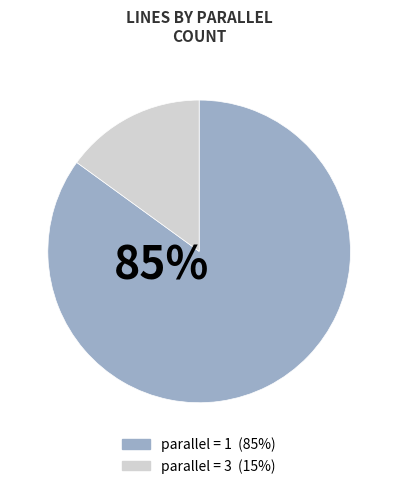

To the nearest percent, what is the difference between the largest and smallest slice percentages?

70%